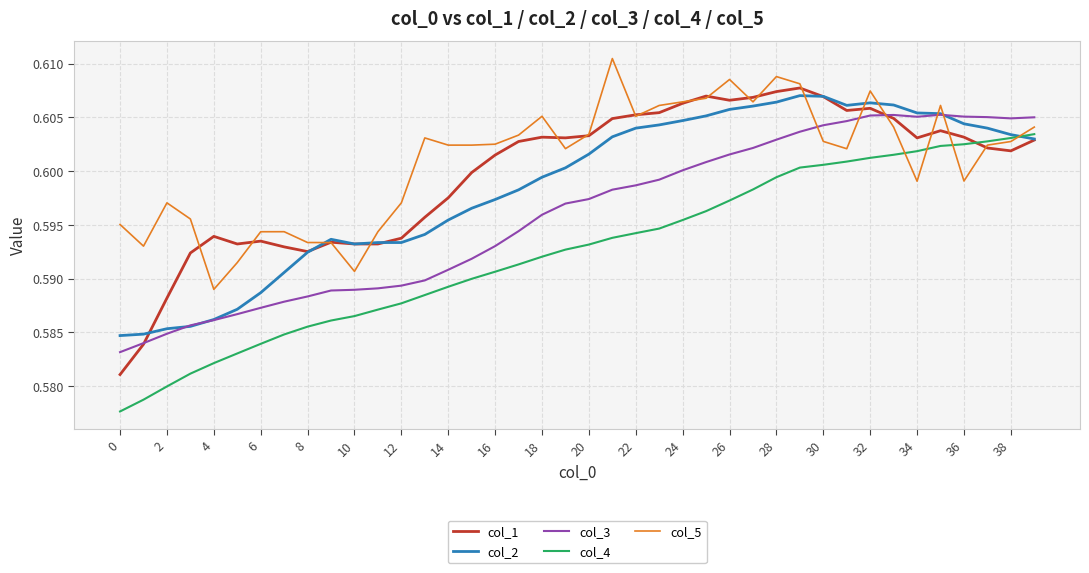

After their last crossing, which series has the higher values: col_4 or col_5?

col_5